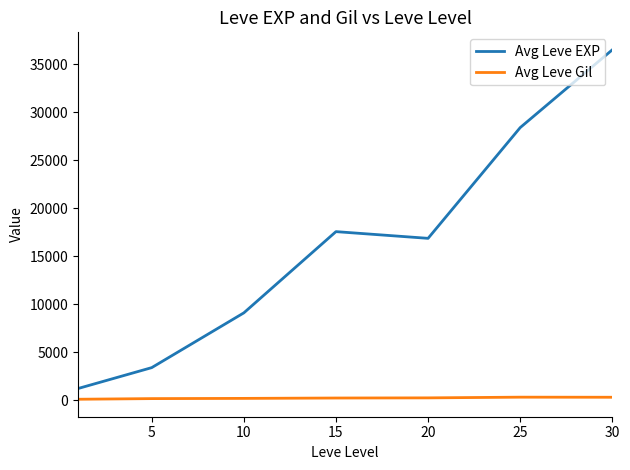

Which series has the largest total across all categories?

Avg Leve EXP